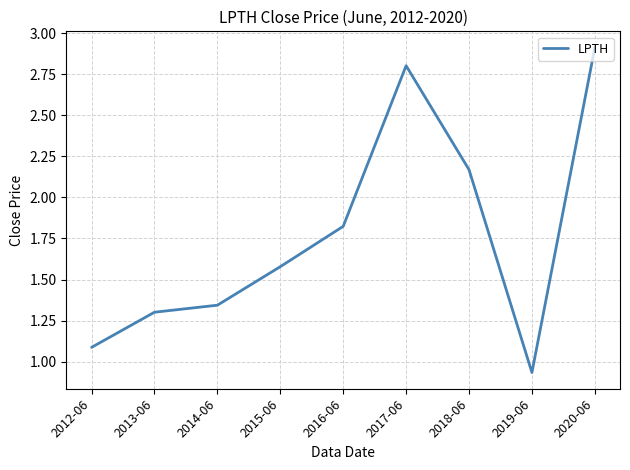

The value at 2017-06 is 2.8. True or false?

True